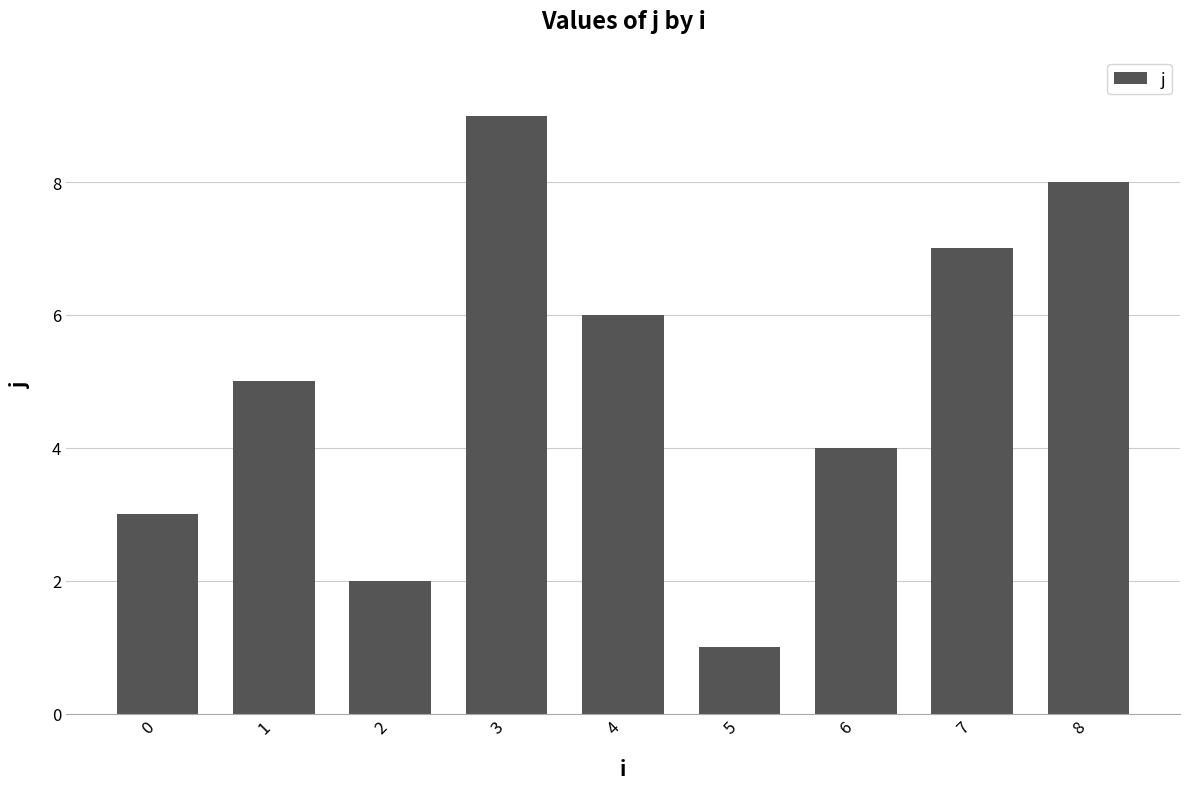

What is the approximate value at 8?

8